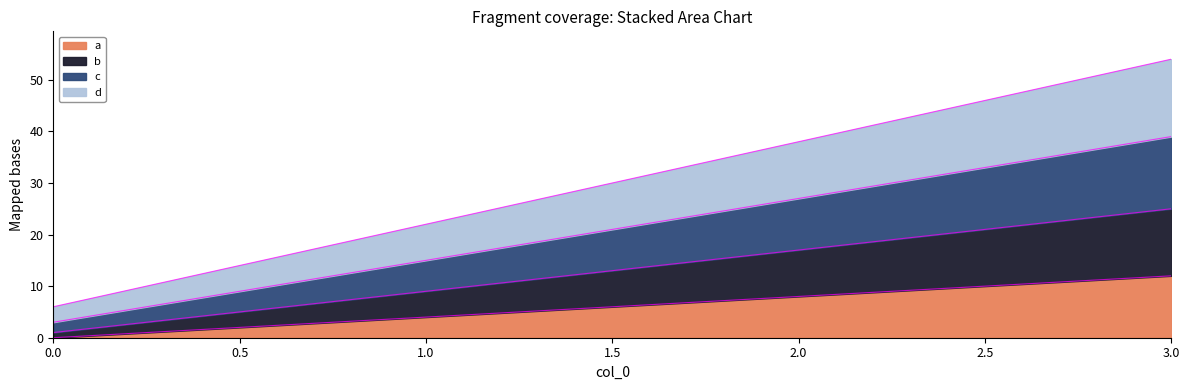

The a series shows 0 at 0.0. True or false?

True